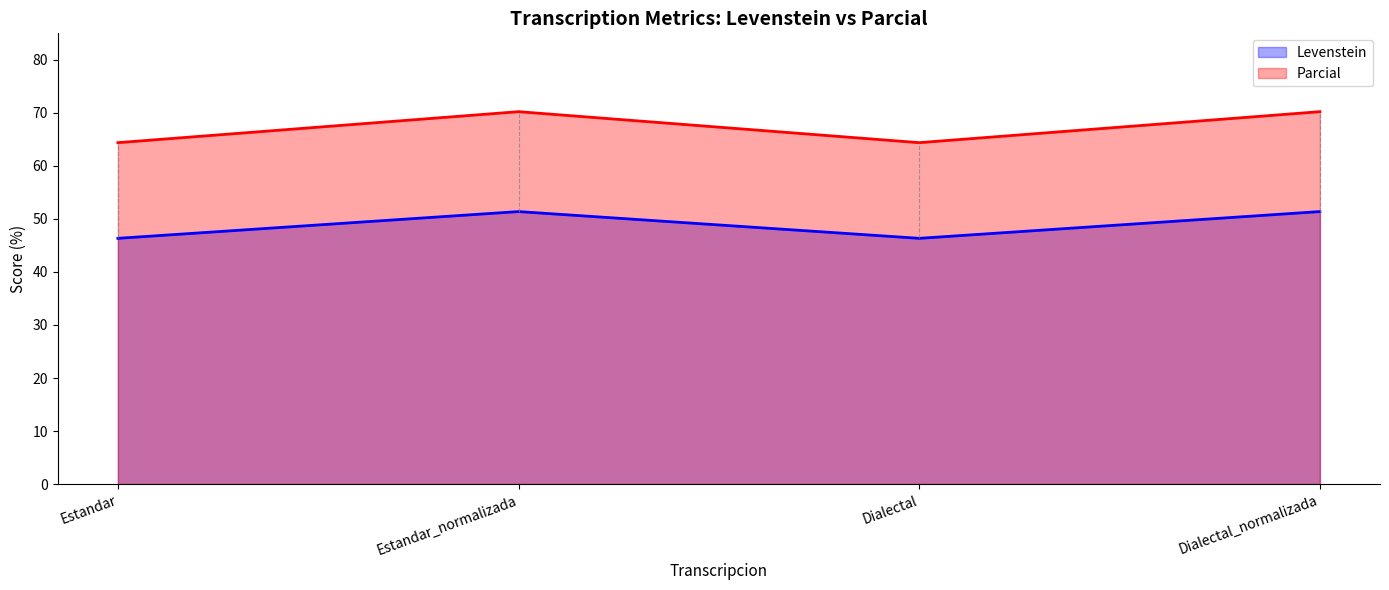

What is the difference between the second highest and minimum values in the Parcial series?

5.8